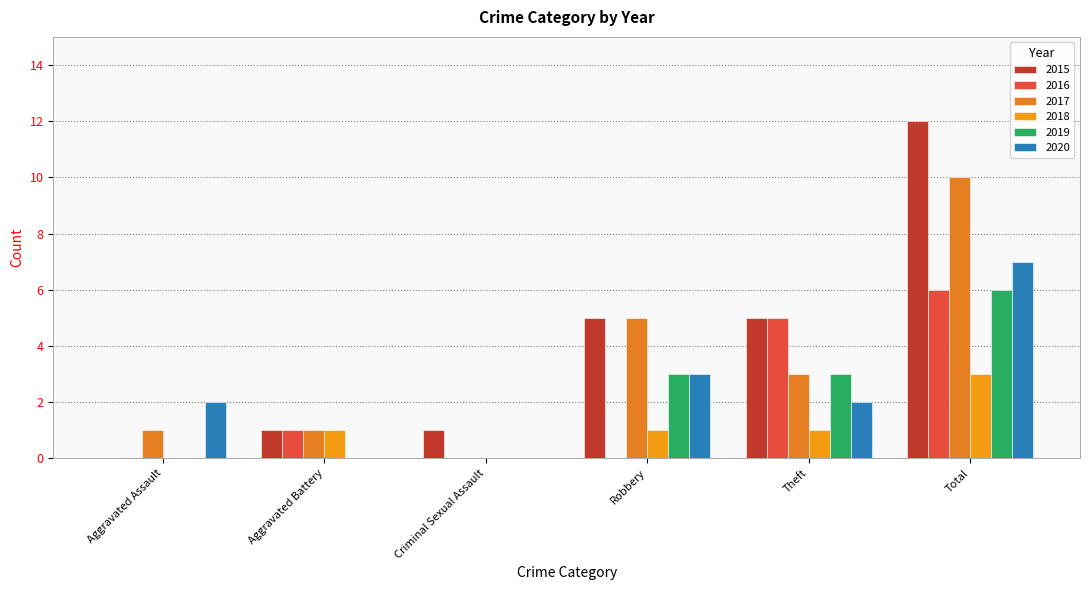

How many positive values does the 2015 series have?

5